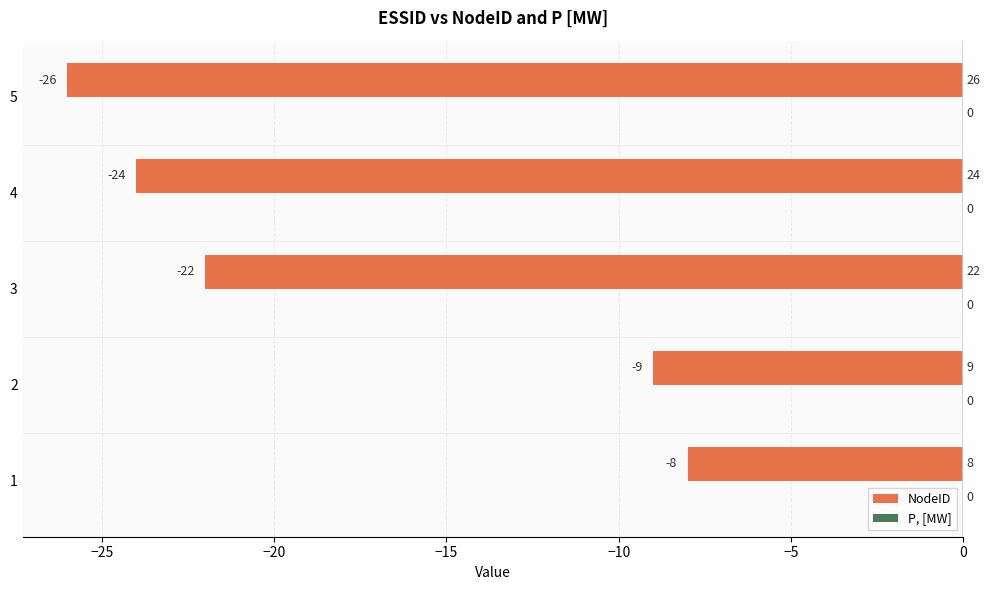

How many bars are there in total?

5